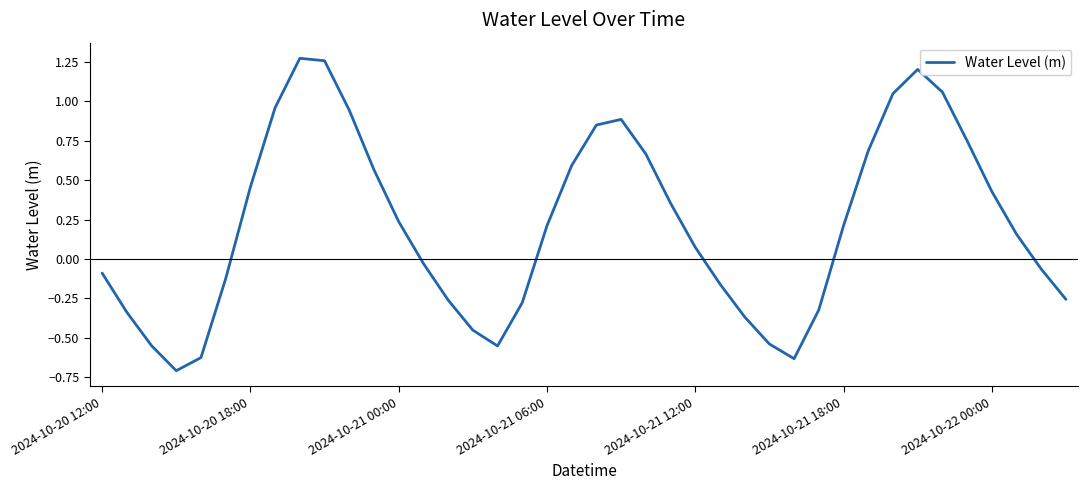

What is the difference between the maximum and minimum values?

2.0